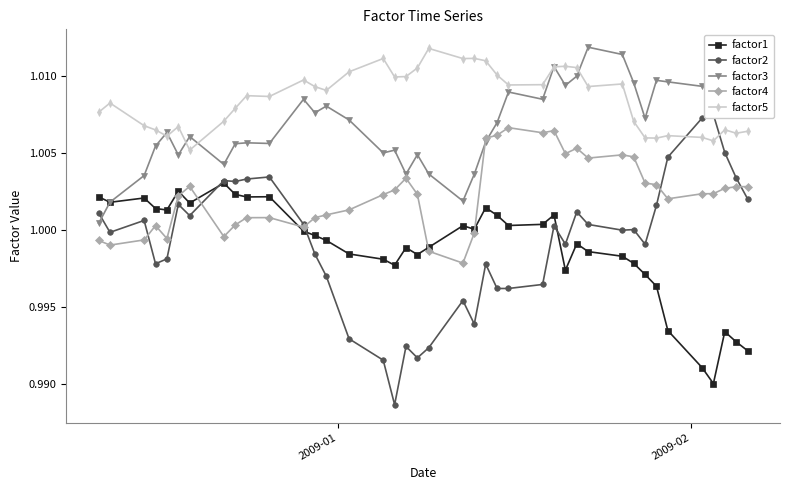

What is the value of the factor3 point at the 28th from the left?

1.0